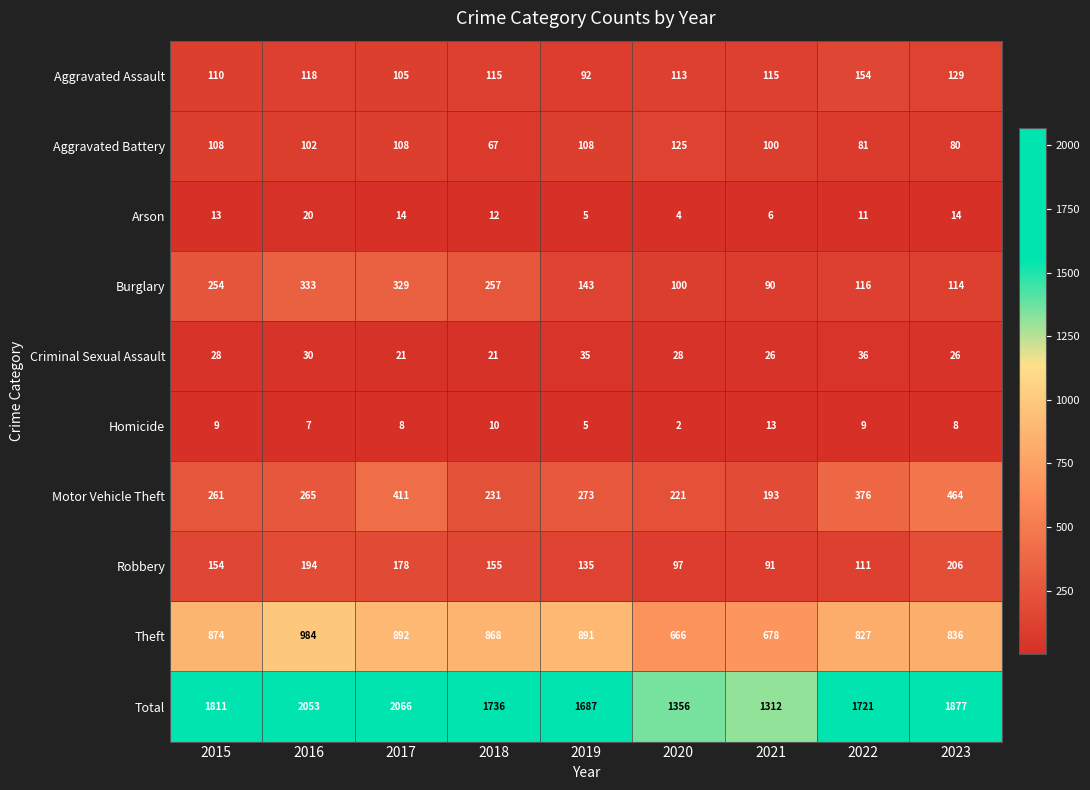

What is the approximate value of Aggravated Assault at 2015, to the nearest 10?

110